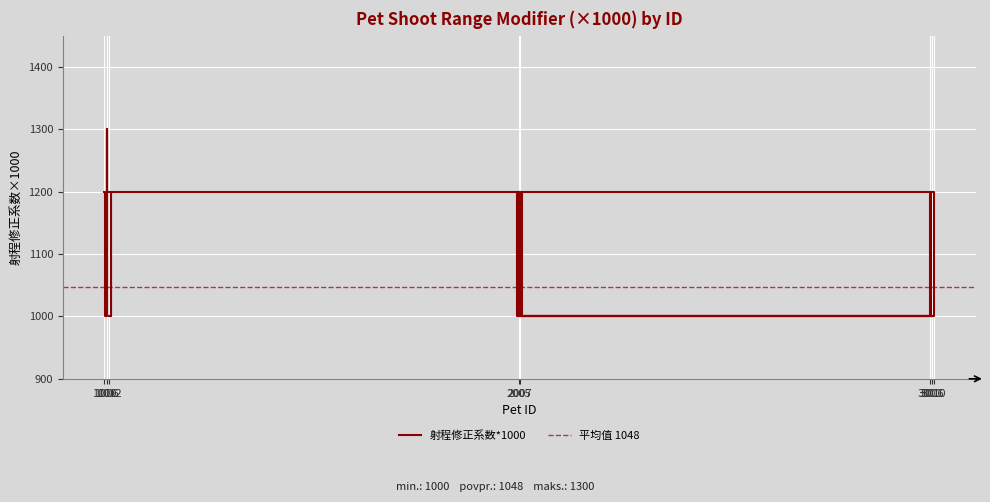

What is the label of the 34th point from the right?

1007